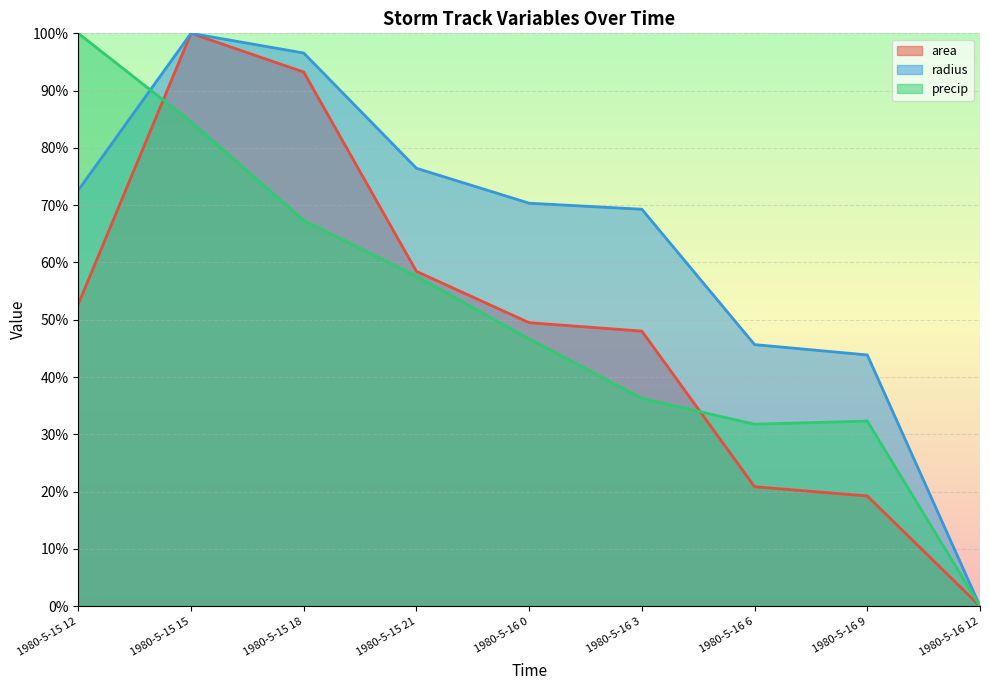

What is the sum of all precip values?

456.5